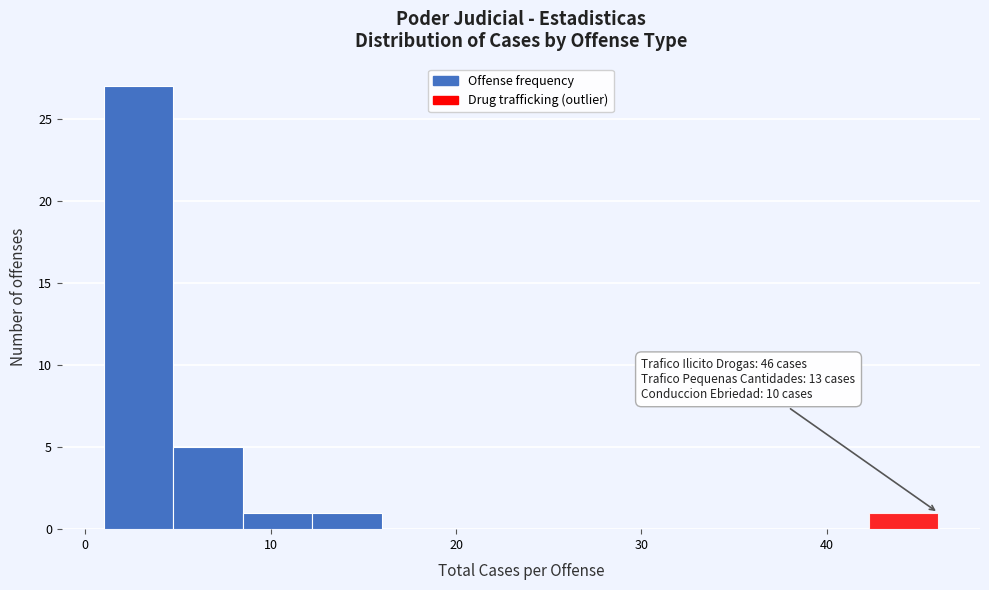

Around what value on the x-axis is the tallest bar? Give the approximate position of its centre, as read against the axis.

3